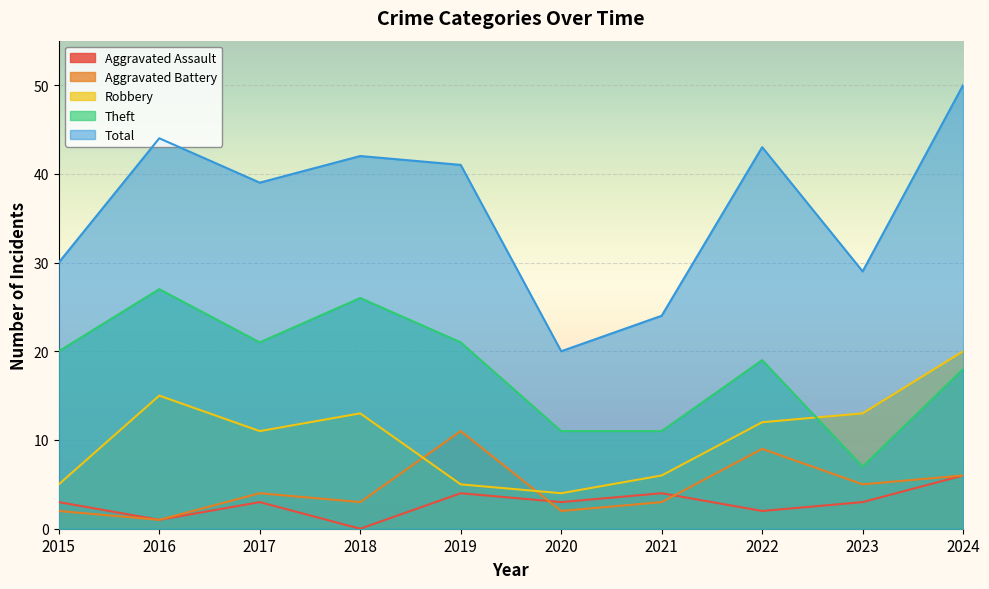

How many lines are shown in the chart?

5